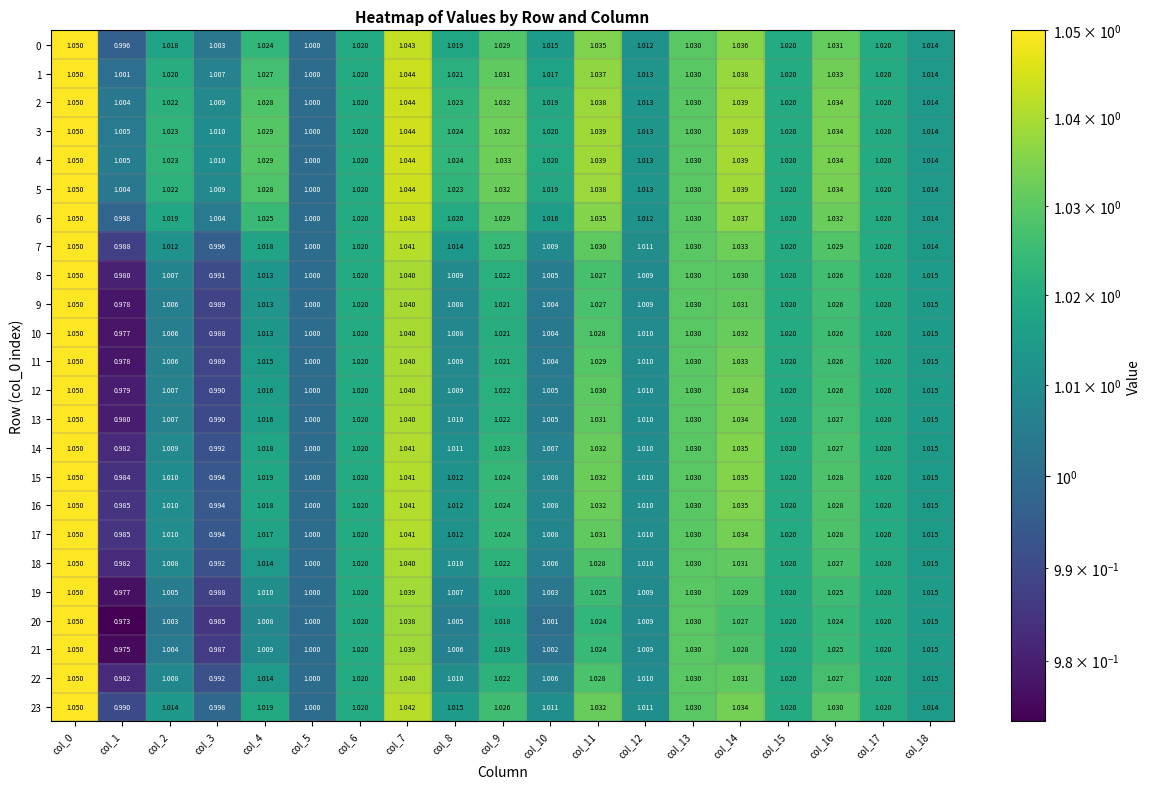

How many data points in 23 are less than 1?

2